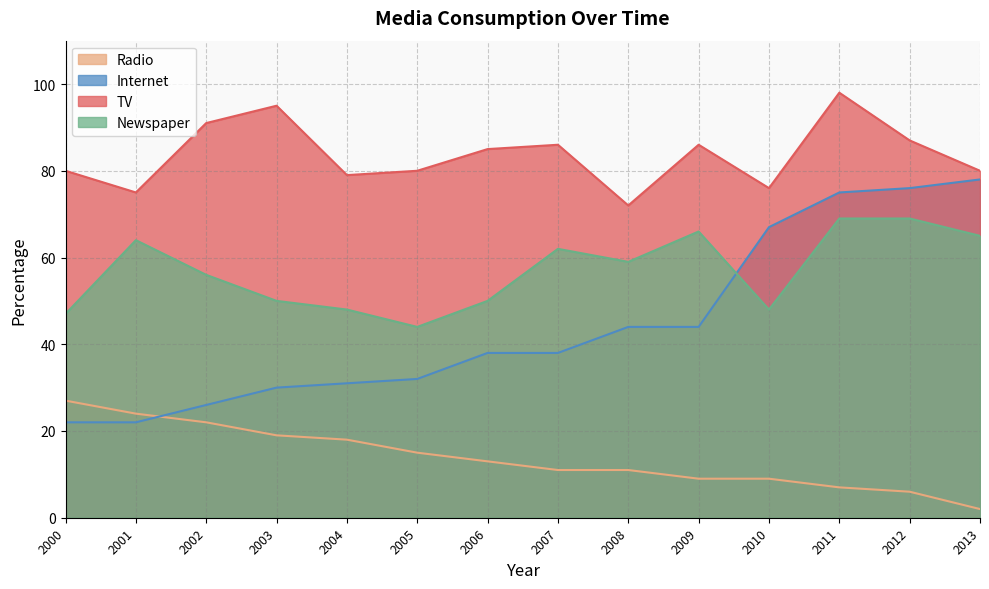

Does the chart have visible grid lines?

Yes